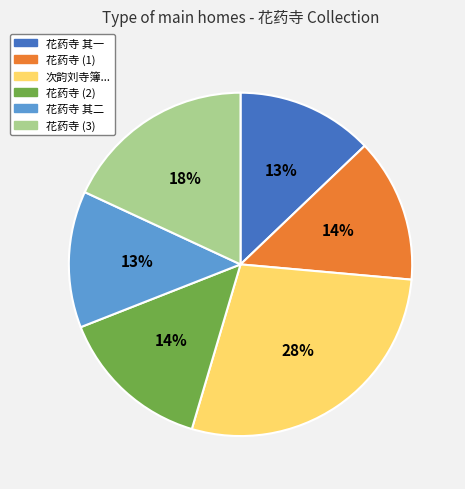

To the nearest percent, what is the difference between the largest and smallest slice percentages?

15%